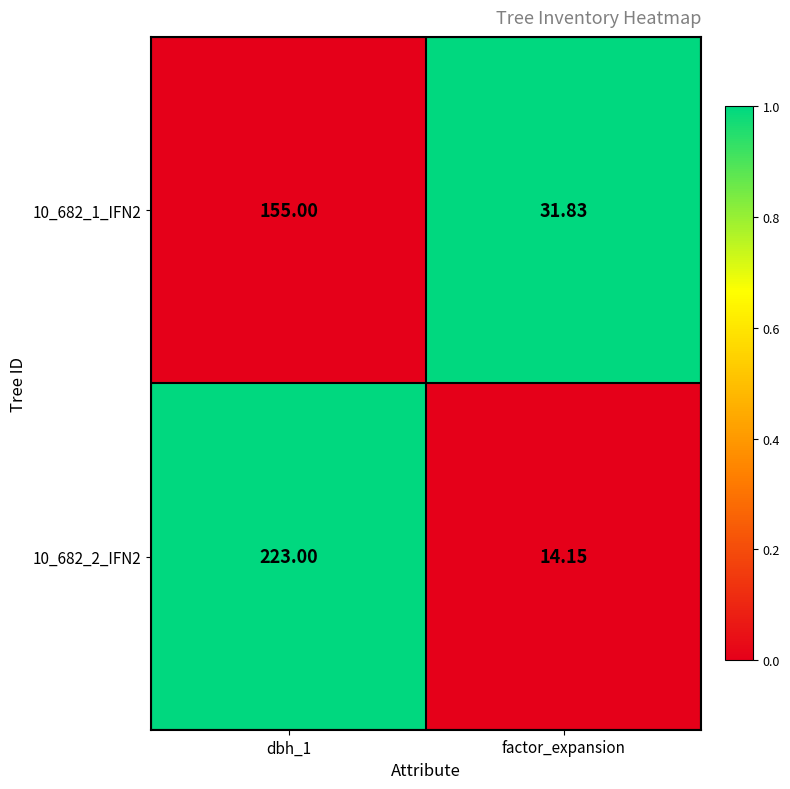

List the series in order of their peak value, highest first.

10_682_2_IFN2, 10_682_1_IFN2